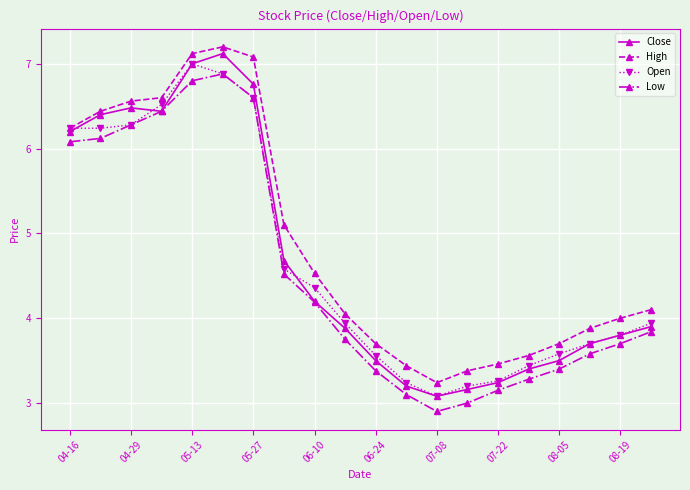

What is the value of the Open point at the 1st from the left?

6.2